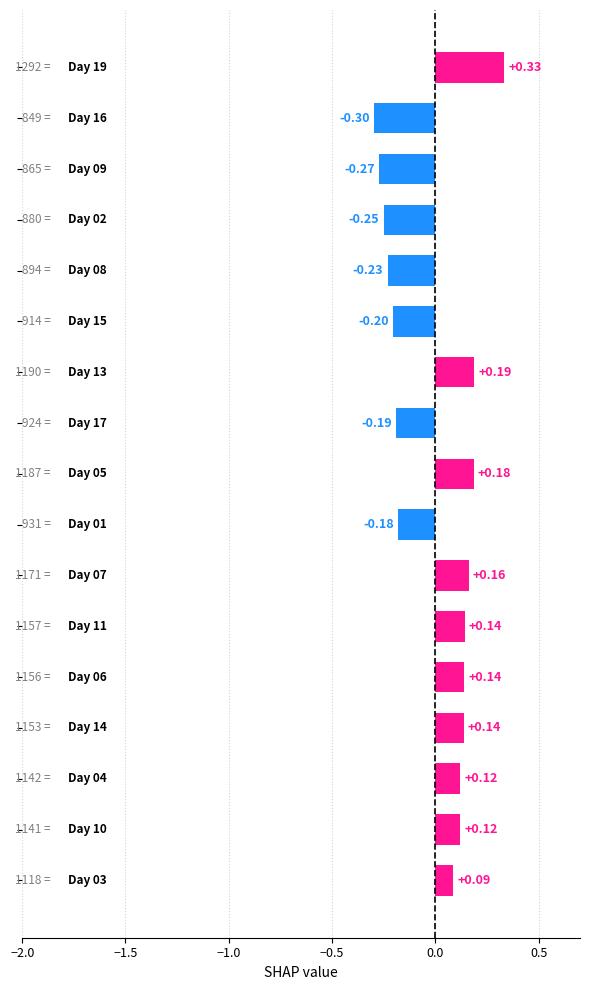

What is the difference between the maximum and minimum values?

0.6